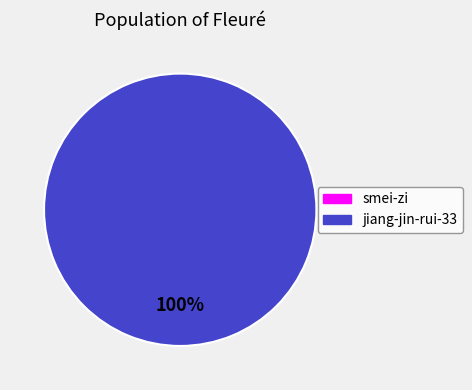

Is there a majority slice in this chart?

Yes